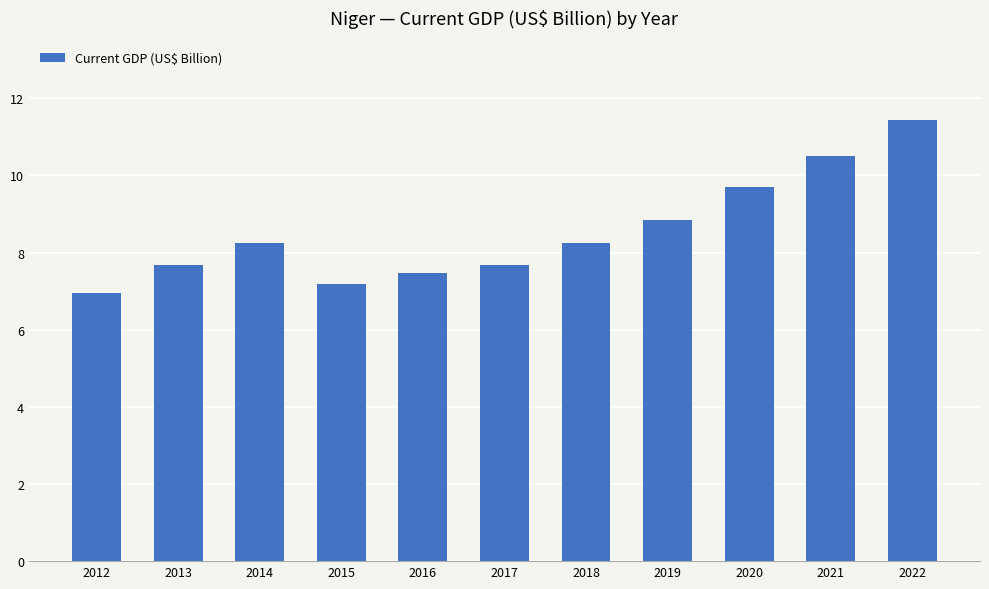

How many bars are there in total?

11